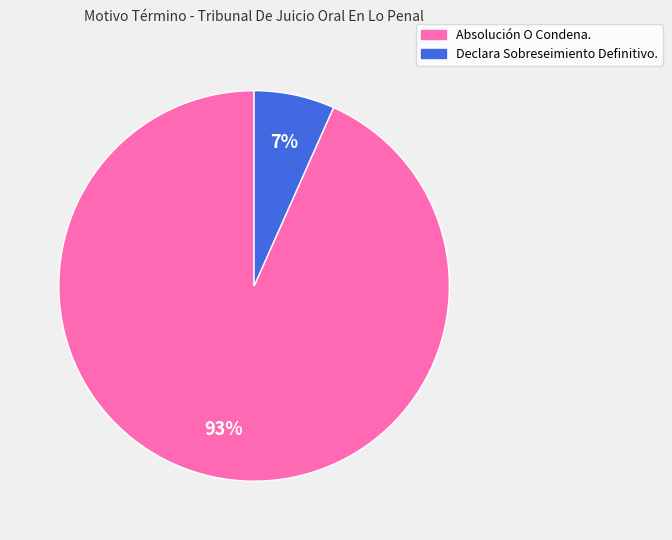

Which slice is the smallest?

Declara Sobreseimiento Definitivo.